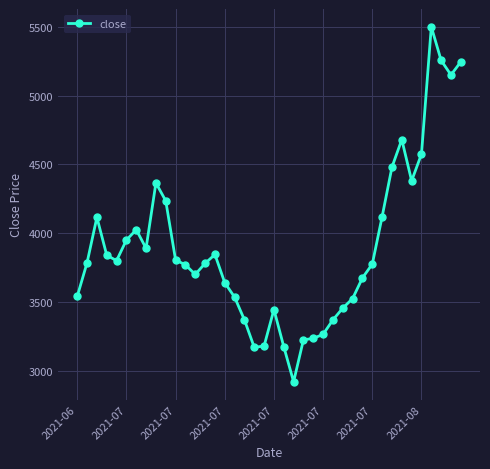

True or false: the data has more than 2 interior local peaks.

True